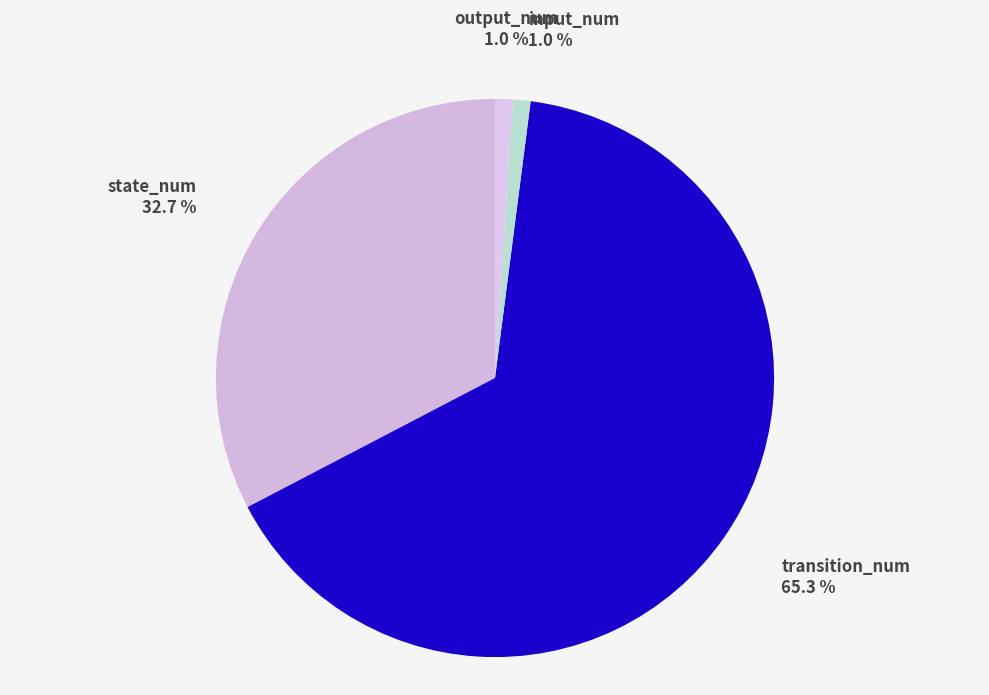

Does input_num 1.0 % account for over 50% of the chart?

No